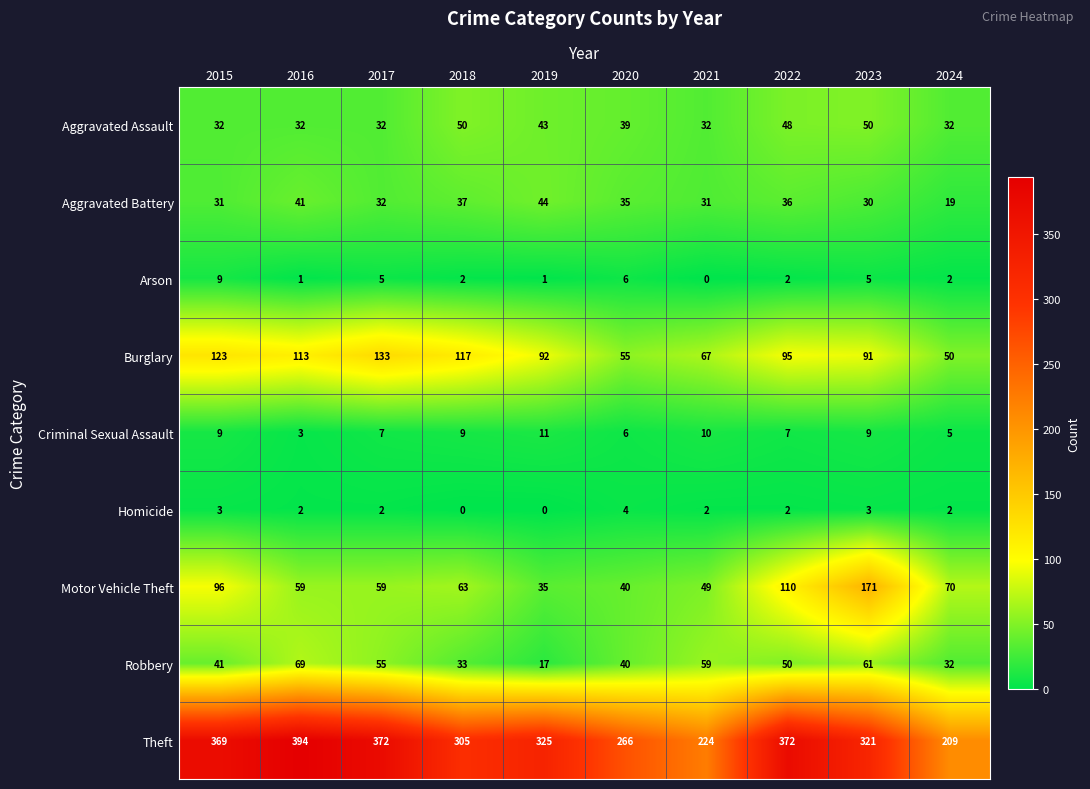

What is the sum of the Robbery values at 2021 and 2022?

109